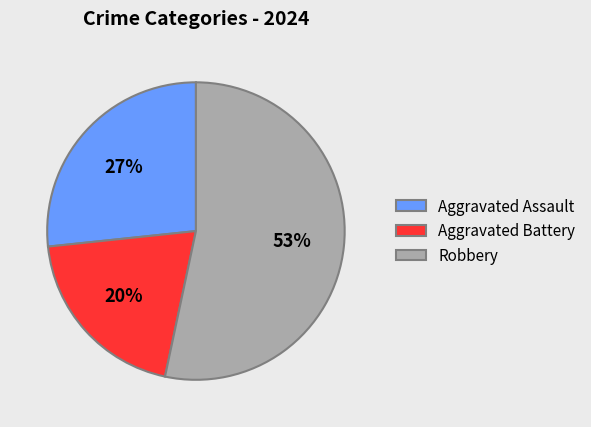

To the nearest percent, what is the difference between the largest and smallest slice percentages?

33%